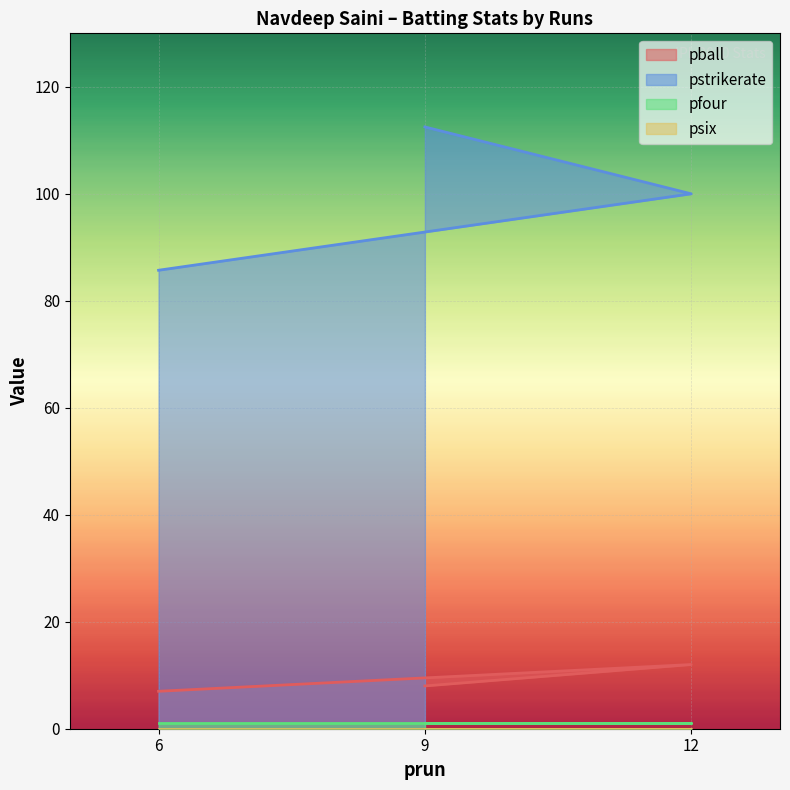

Is it true that pball equals 12.0 at 6?

False